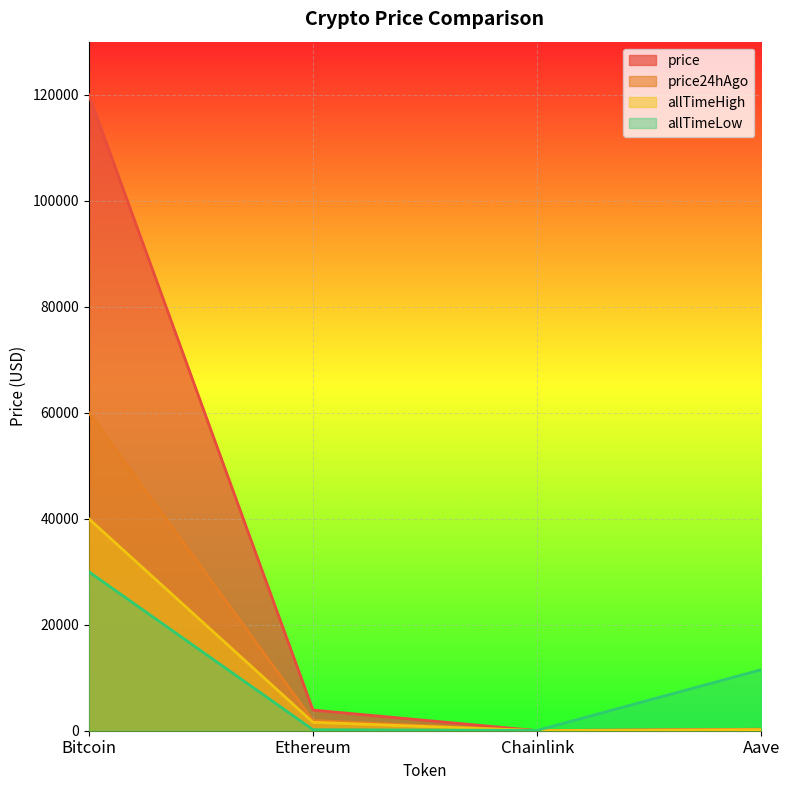

True or false: allTimeLow has a value of 65.6 at Chainlink.

True